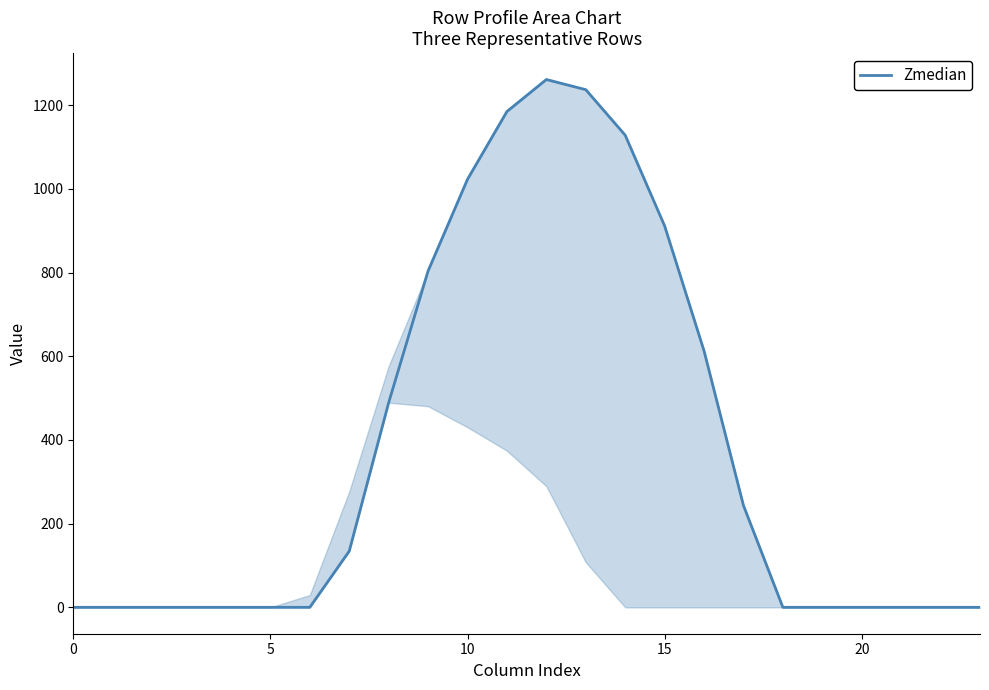

Count the number of values greater than 0.

11